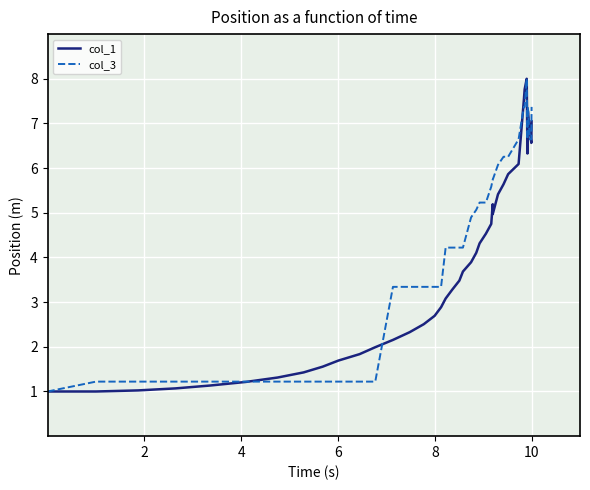

Reading left to right, list all the values displayed in this chart.

col_1: 1.0	1.0	1.0	1.1	1.1	1.2	1.3	1.4	1.6	1.7	1.8	2.0	2.2	2.3	2.5	2.7	2.9	3.1	3.3	3.5	3.7	3.9	4.1	4.3	4.5	4.8	5.2	5.0	5.4	5.6	5.9	6.1	7.5	7.8	8.0	6.3	7.3	6.8	6.6	7.0
col_3: 1.0	1.2	1.2	1.2	1.2	1.2	1.2	1.2	1.2	1.2	1.2	1.2	3.3	3.3	3.3	3.3	3.3	4.2	4.2	4.2	4.2	4.9	5.1	5.2	5.2	5.6	5.7	5.7	6.1	6.3	6.3	6.6	7.4	7.4	8.0	6.6	7.4	6.6	6.6	7.4